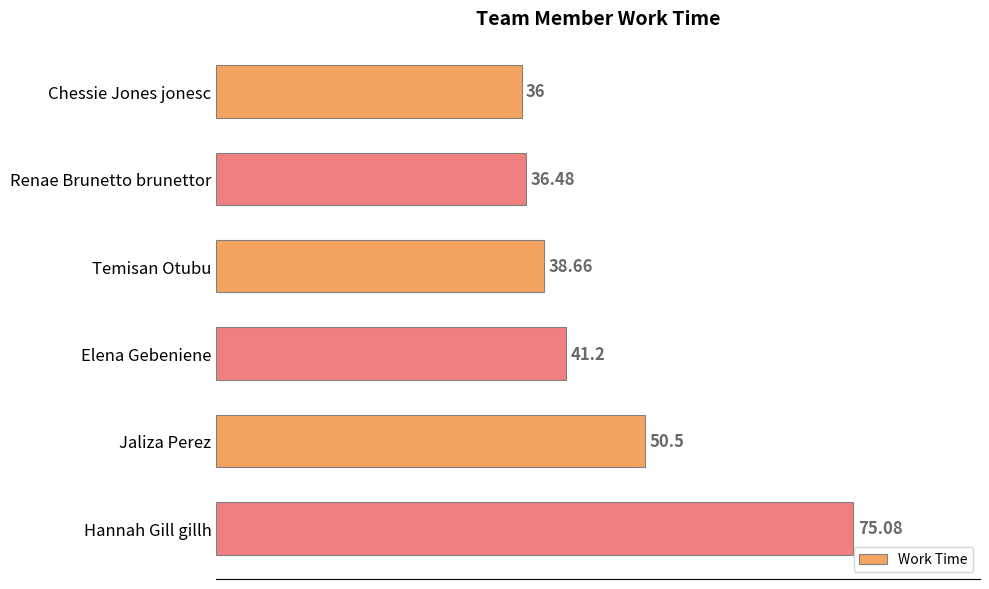

What is the sum of all values?

277.9